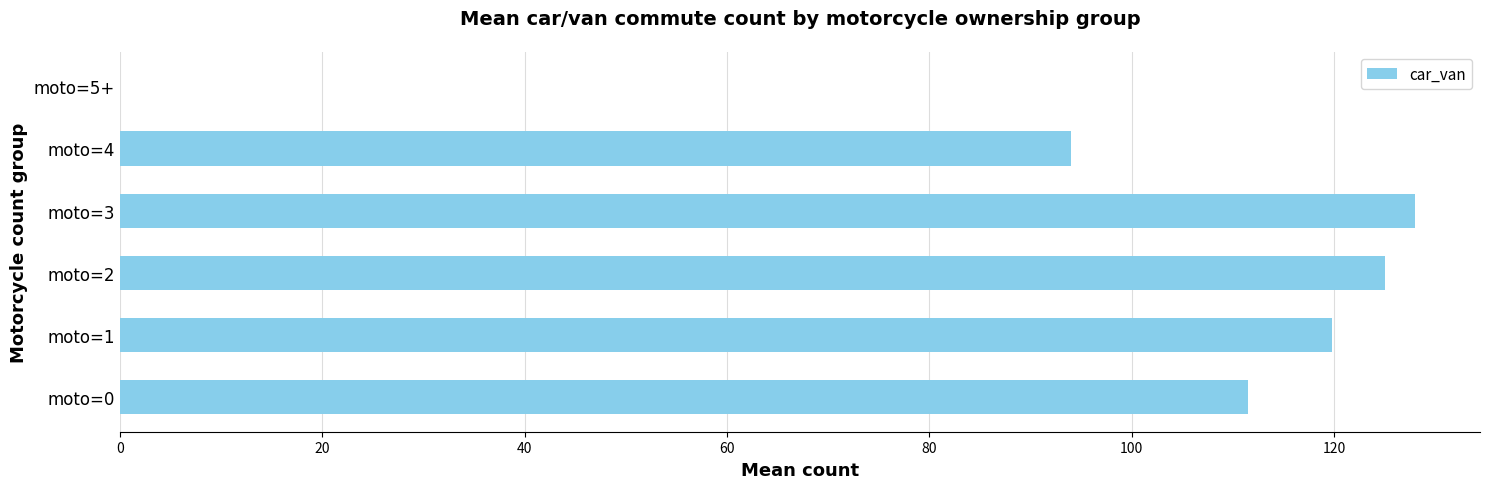

How many data points does each series have?

6